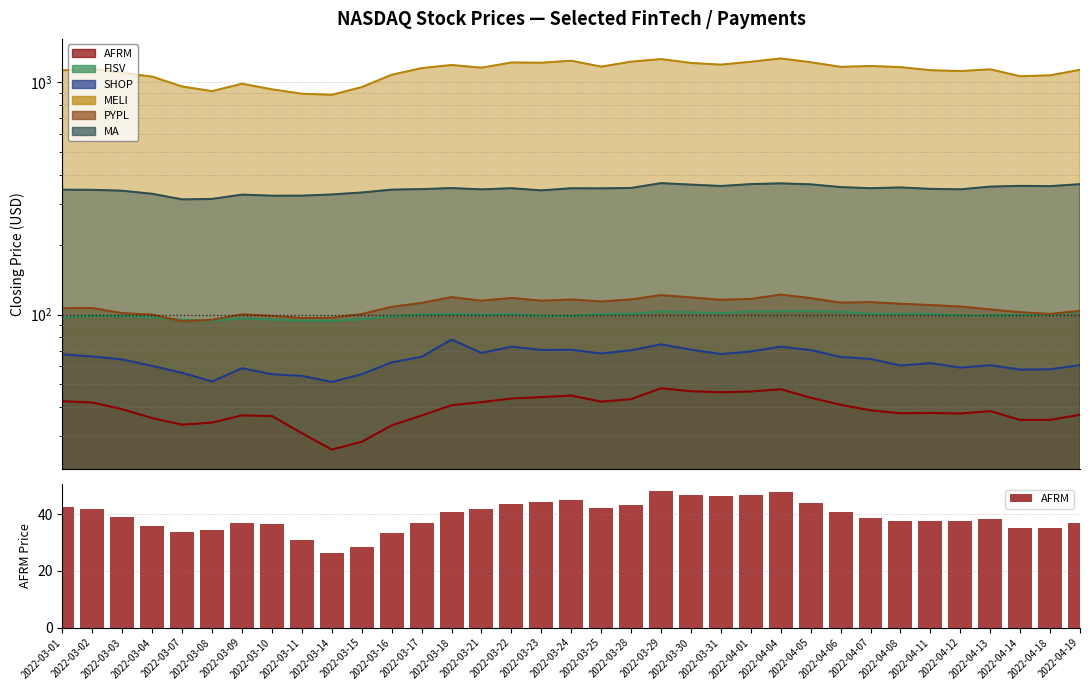

Is it true that the value at 2022-04-14 is 17.6?

False